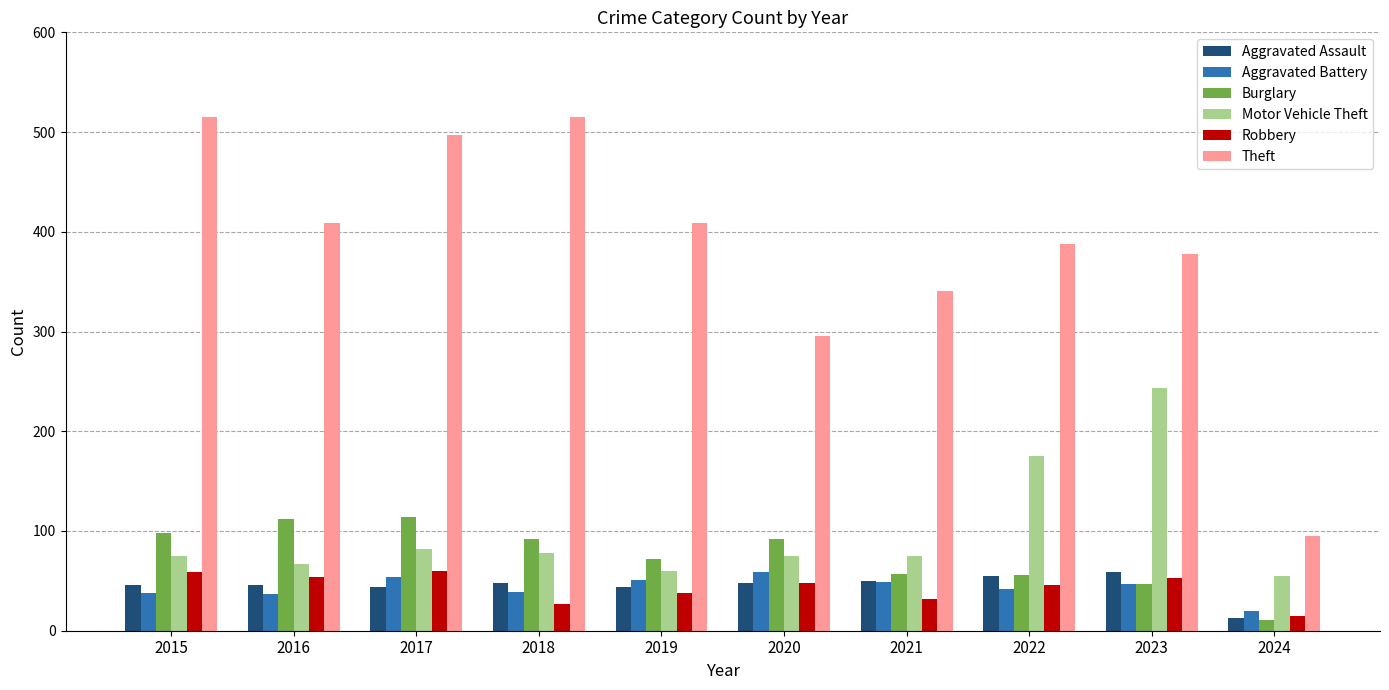

The Motor Vehicle Theft series shows 107 at 2015. True or false?

False